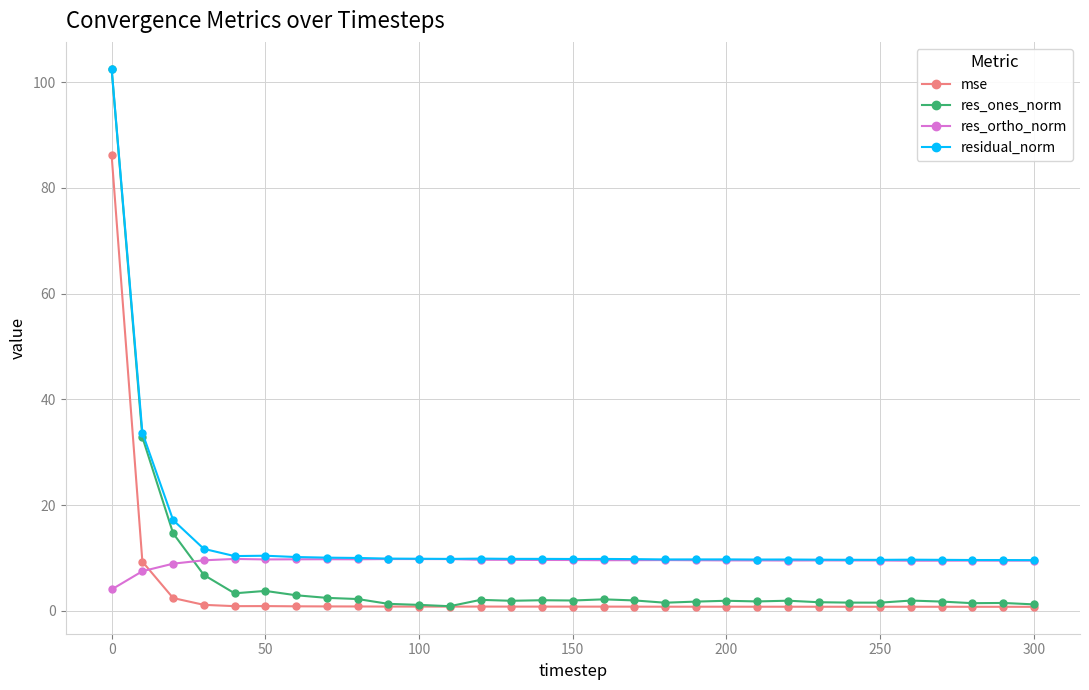

What is the maximum value for res_ones_norm?

102.4